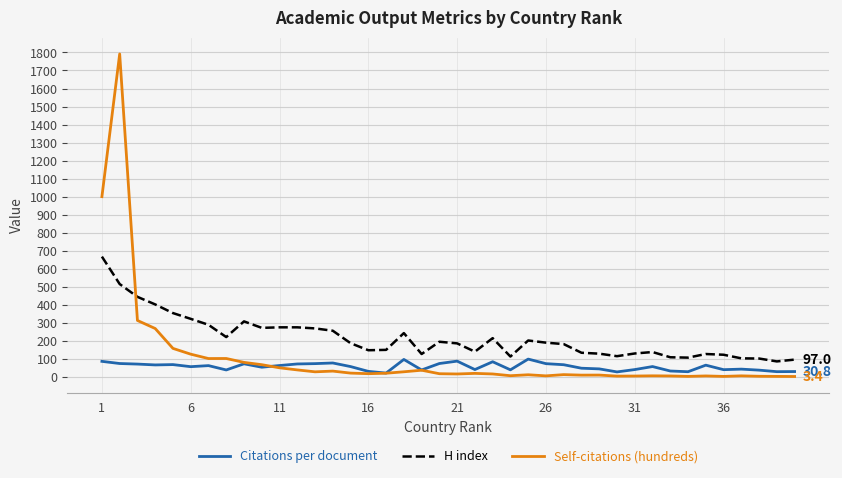

Rank the series by their maximum value, from highest to lowest.

Self-citations (hundreds), H index, Citations per document